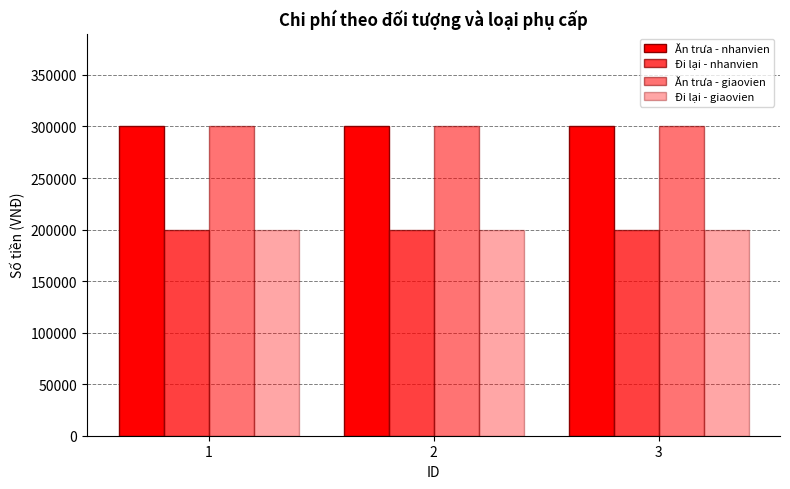

Does the chart contain stacked bars?

No